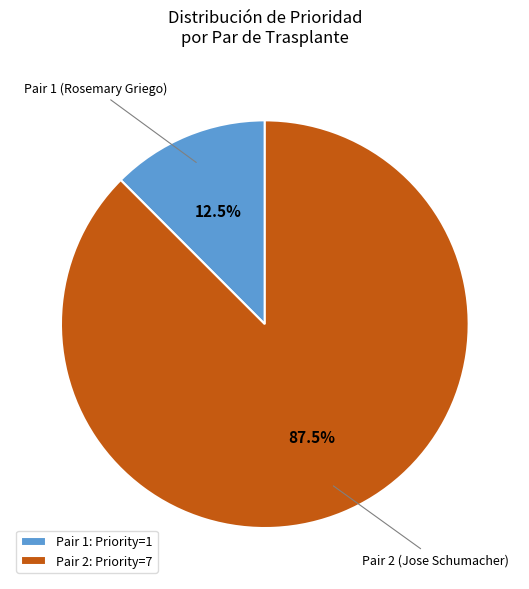

Rank the categories by value from highest to lowest.

Pair 2: Priority=7, Pair 1: Priority=1